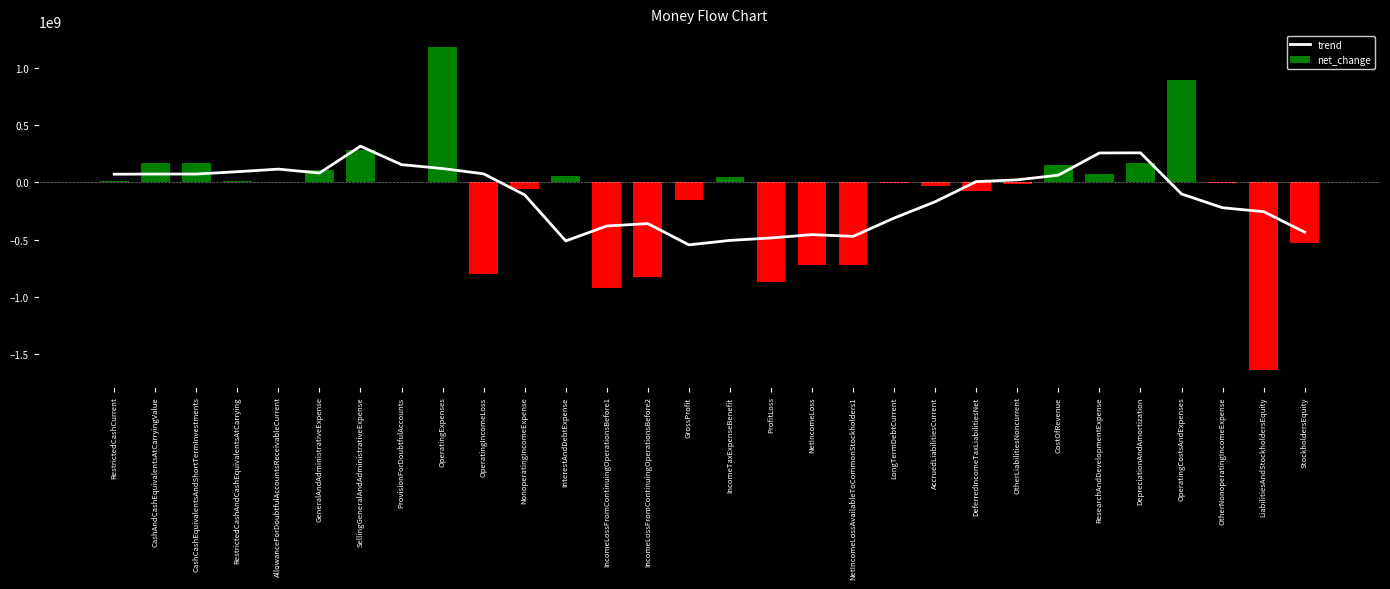

Between RestrictedCashAndCashEquivalentsAtCarrying and DeferredIncomeTaxLiabilitiesNet, which series saw the biggest shift?

trend